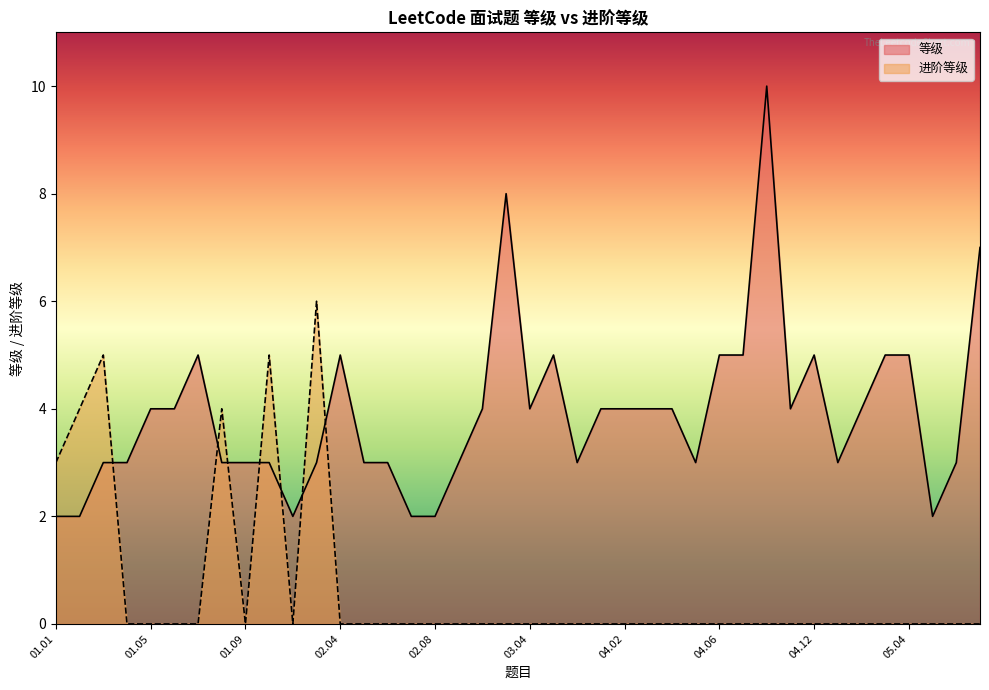

Count the number of categories in the chart.

40